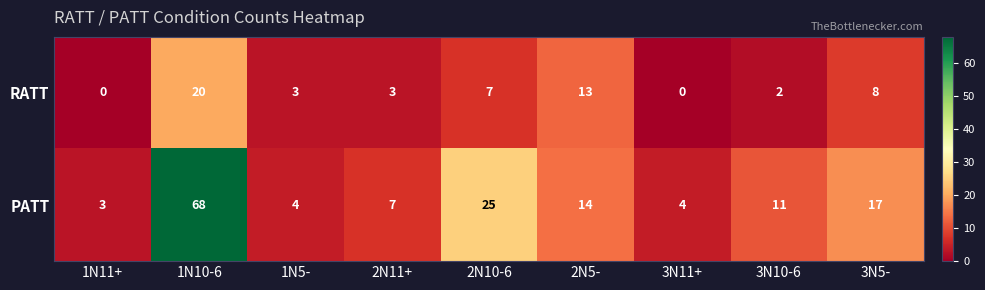

At which label is PATT closest to 35?

2N10-6